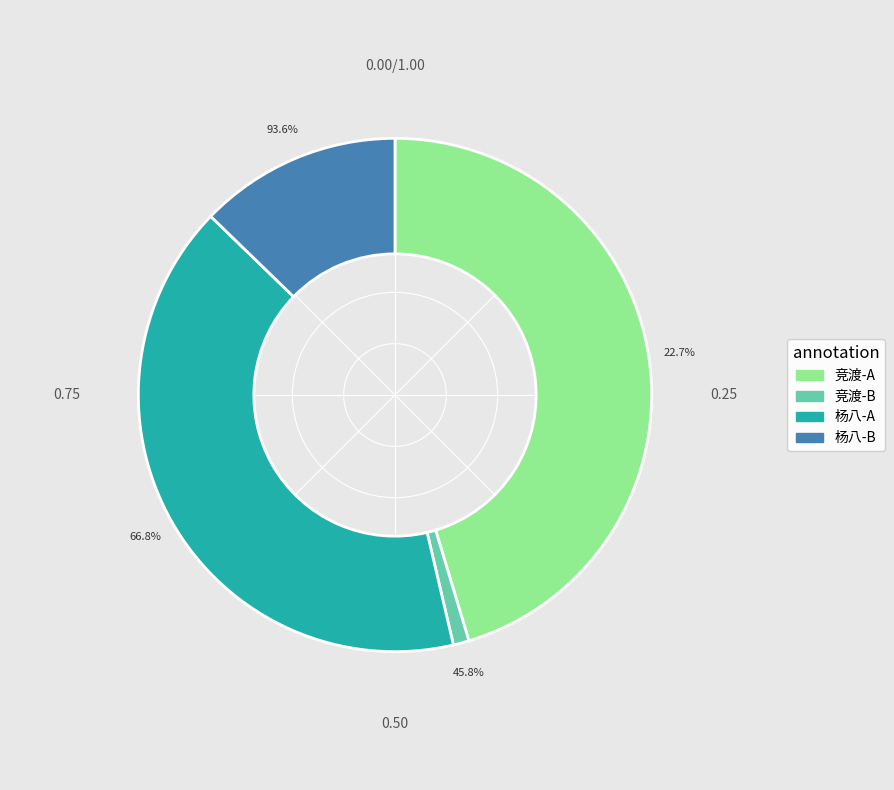

What percentage do 竞渡时在湖外偶为成章 (1171762) and 竞渡时在湖外偶为成章 (25730) together represent?

46.3%